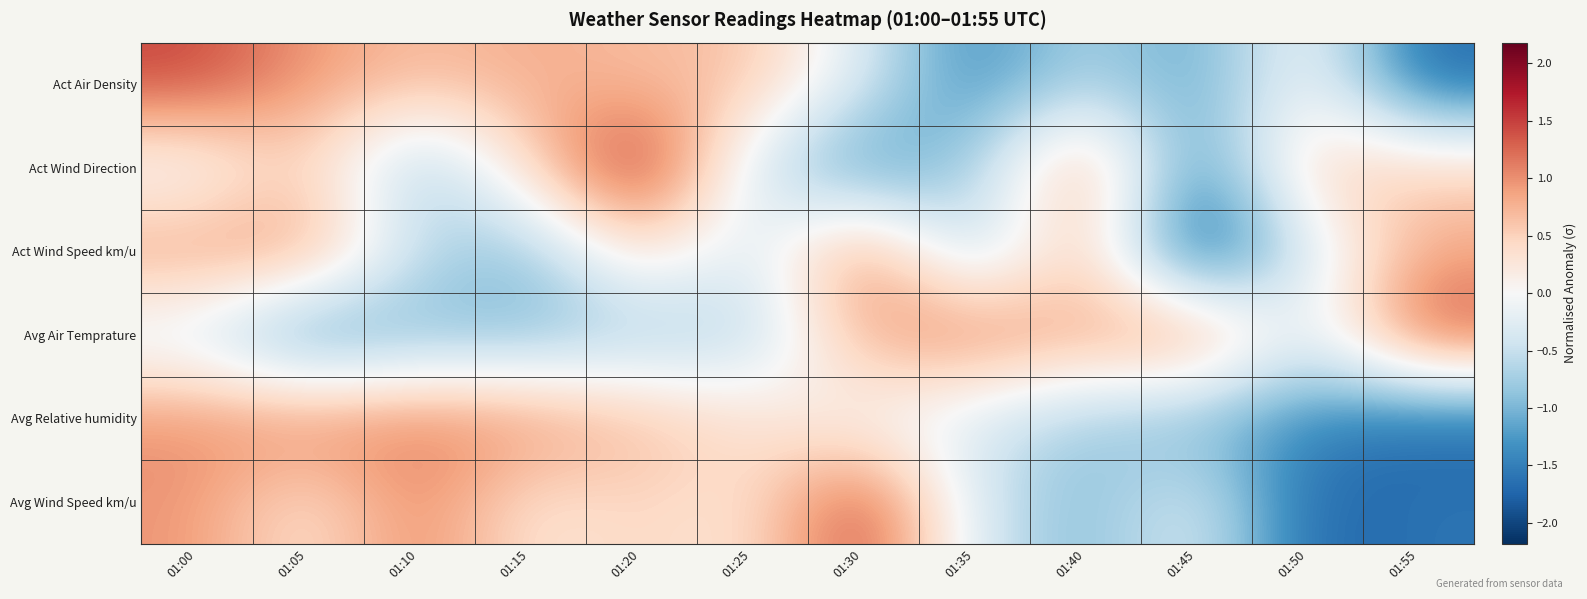

Rank the series at 01:00 from lowest to highest value.

Avg Air Temprature, Act Wind Direction, Act Wind Speed km/u, Avg Wind Speed km/u, Avg Relative humidity, Act Air Density